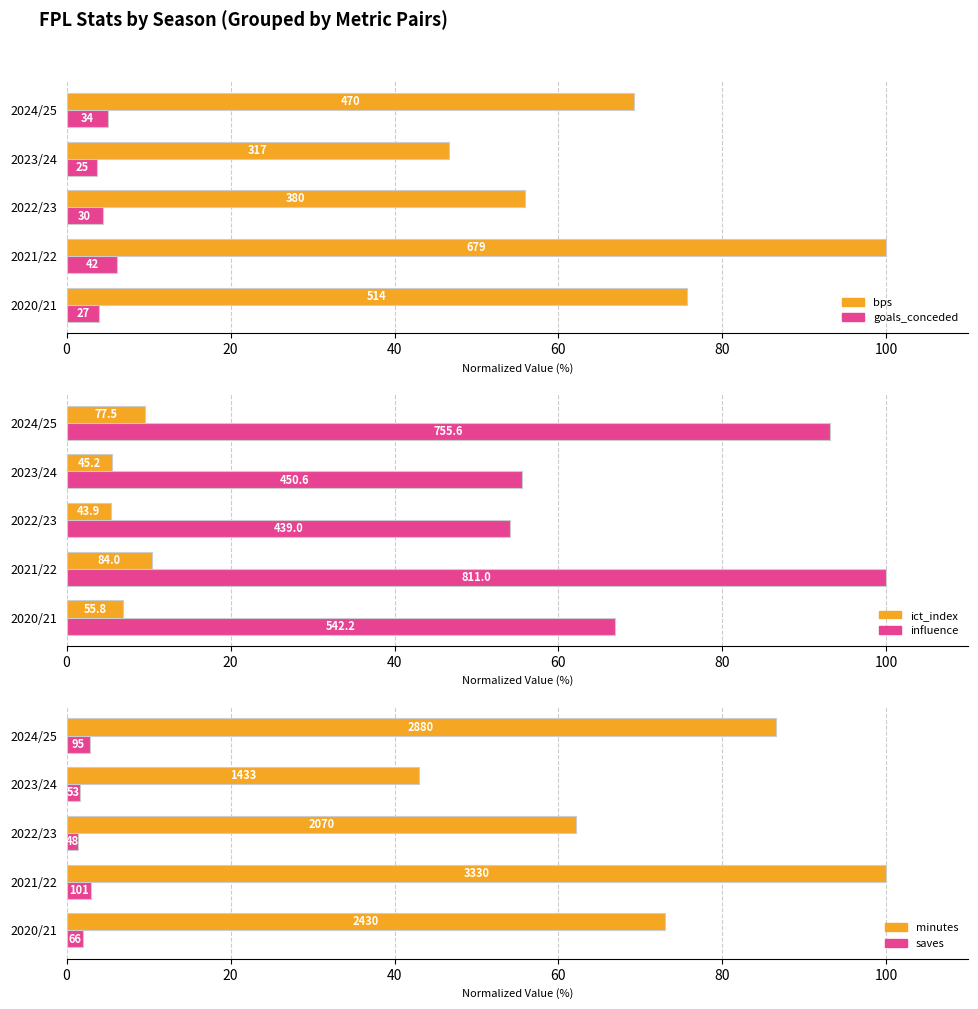

Rank the series by their maximum value, from highest to lowest.

bps, influence, minutes, ict_index, goals_conceded, saves